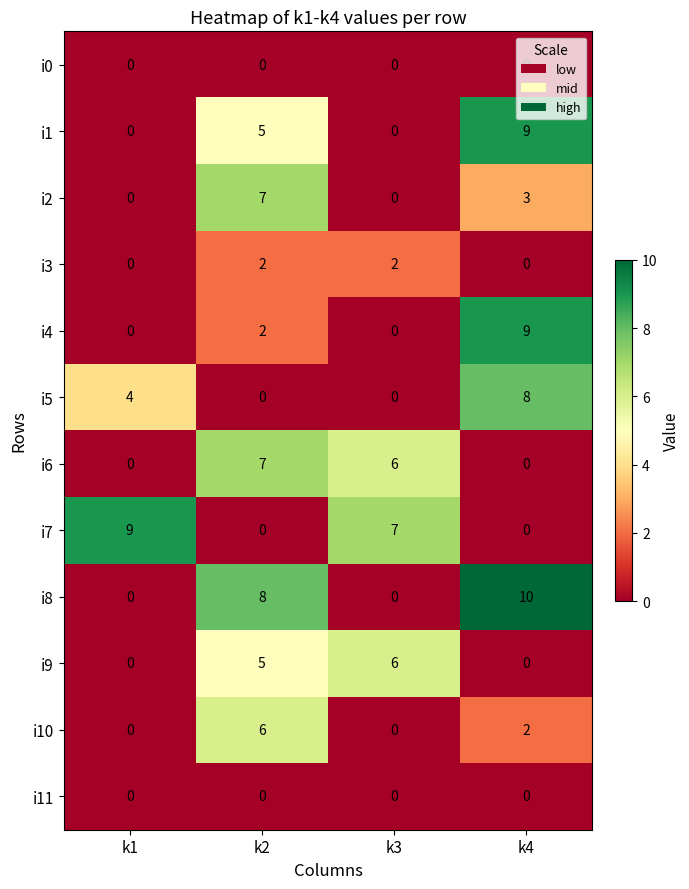

Which category has the highest value across all series?

k4